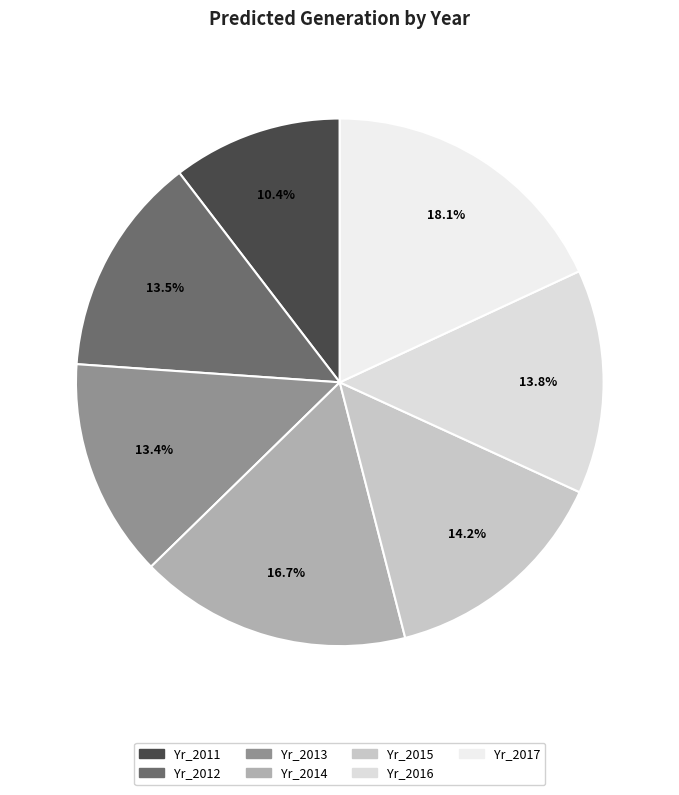

True or false: Yr_2016 accounts for 14% of the total.

True